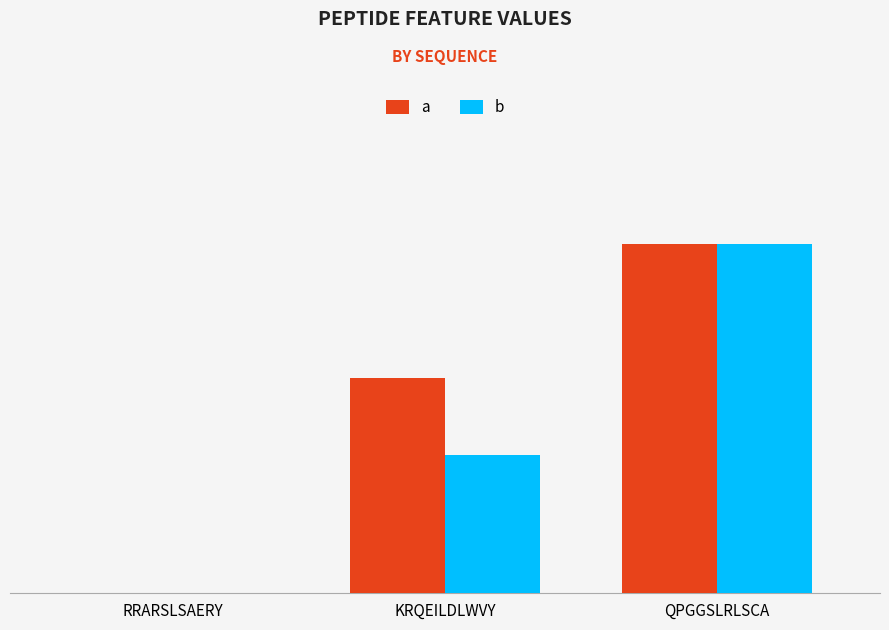

Does the chart contain stacked bars?

No